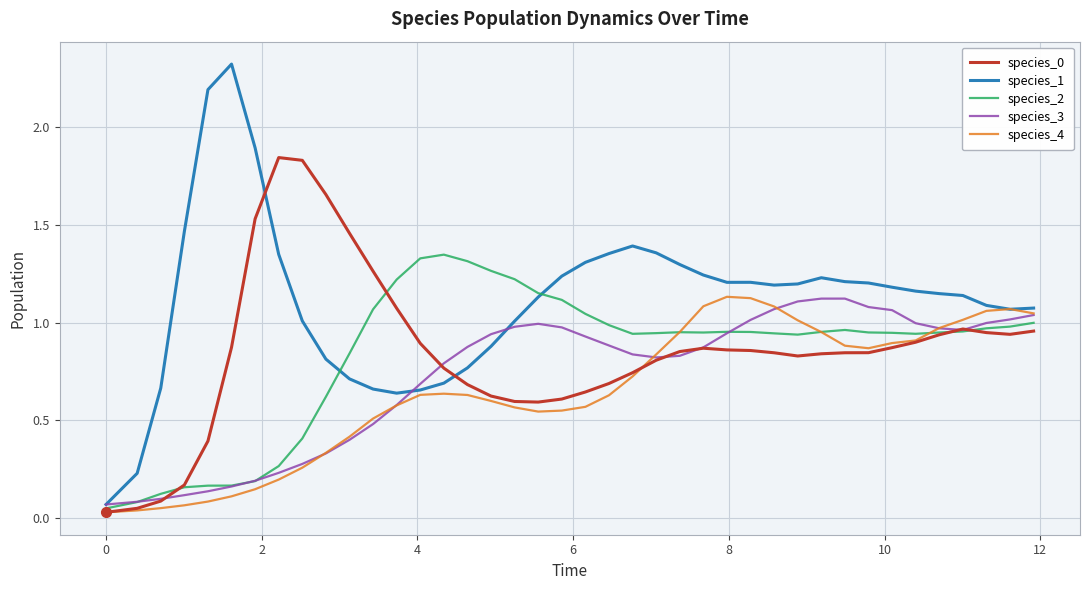

Which series has the widest spread of values?

species_1